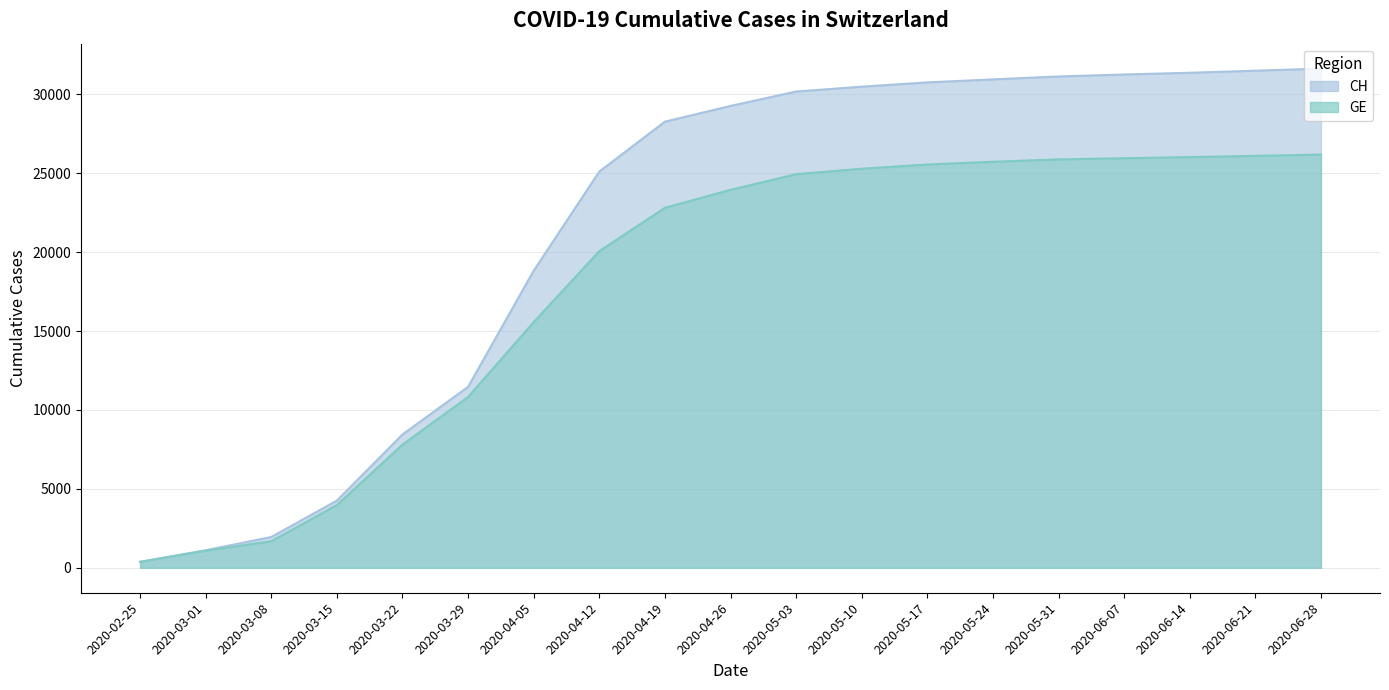

True or false: CH and GE cross at least once.

False